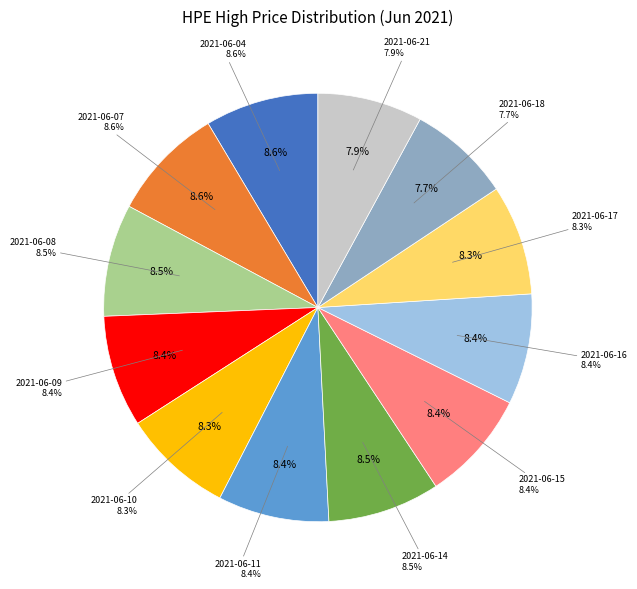

To the nearest percent, what is the difference between the largest and smallest slice percentages?

1%